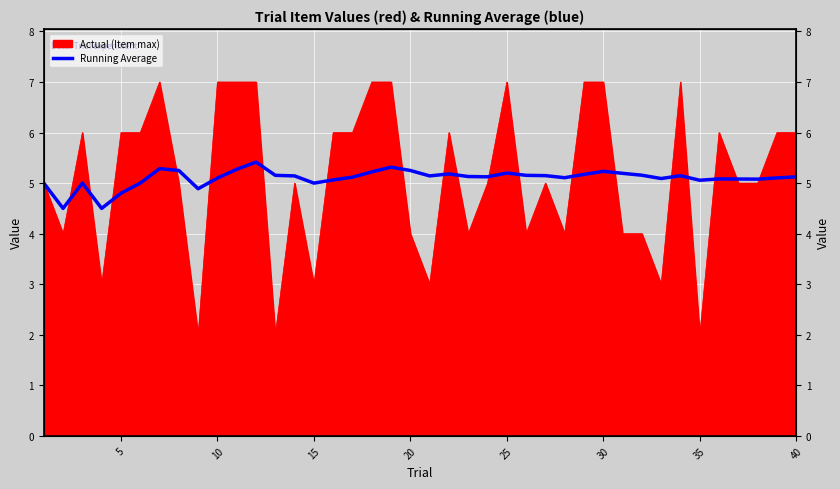

The value at 30 is 5.3. True or false?

True